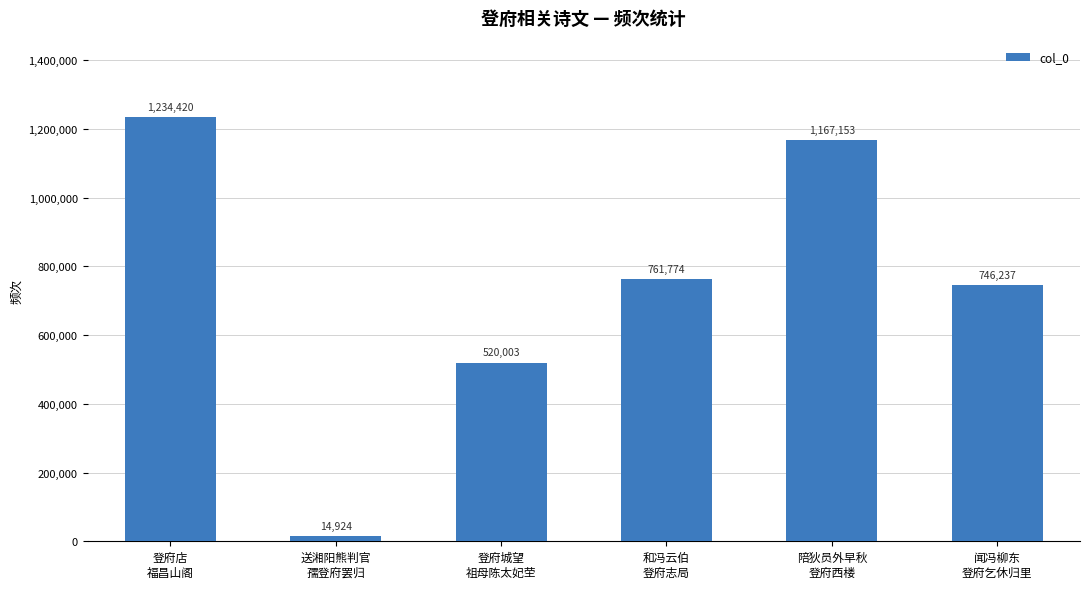

How many data points does each series have?

6